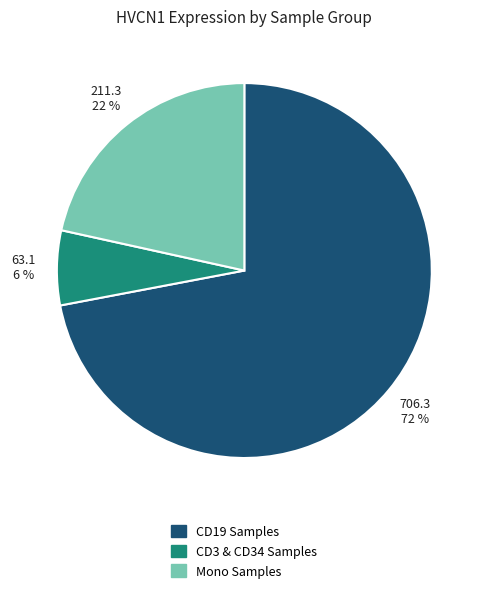

To the nearest percent, what is the difference between the largest and smallest slice percentages?

66%